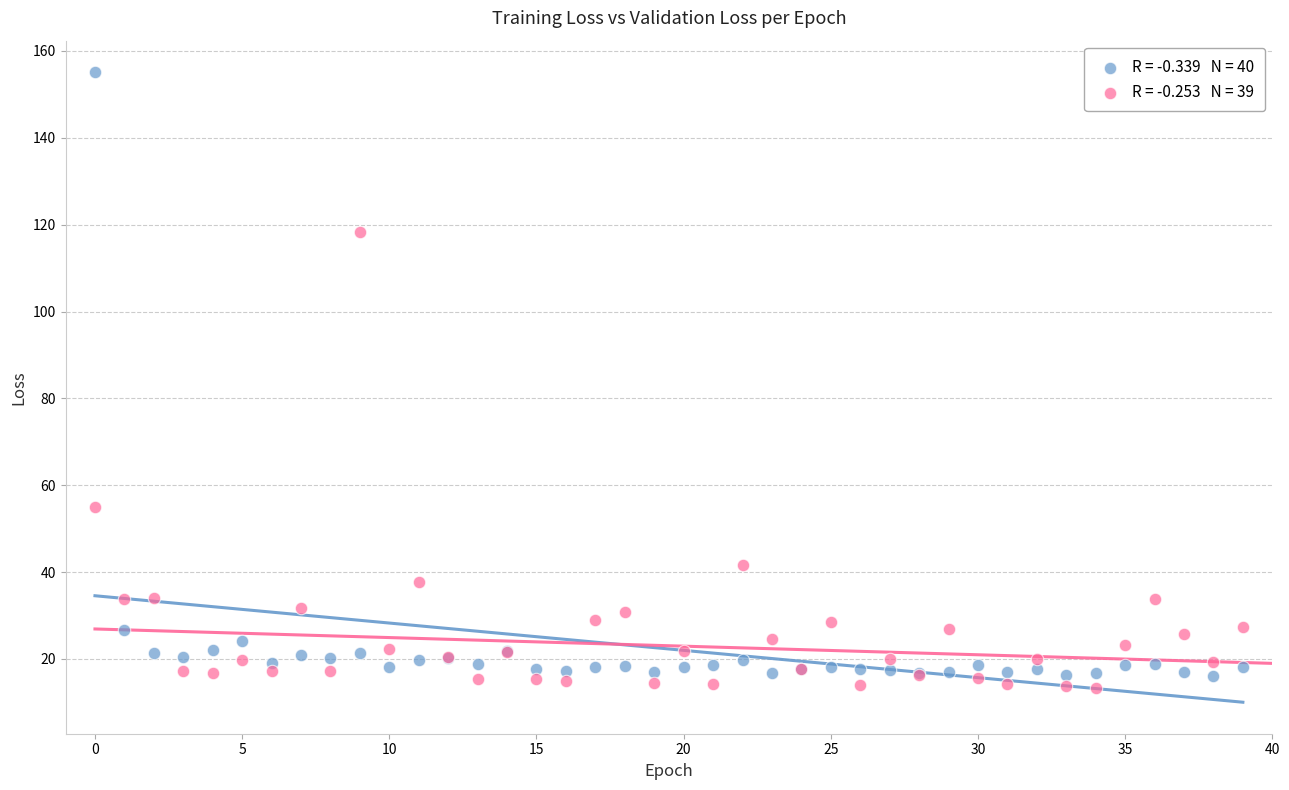

Across all series, what Y value is closest to 84?

55.0